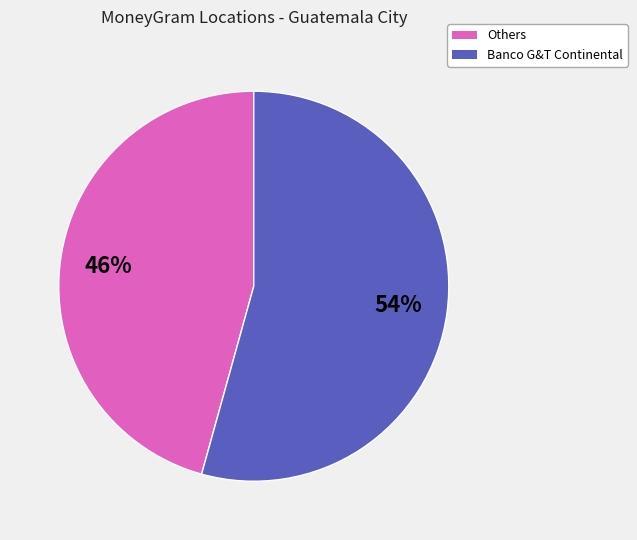

Does any single category account for the majority?

Yes